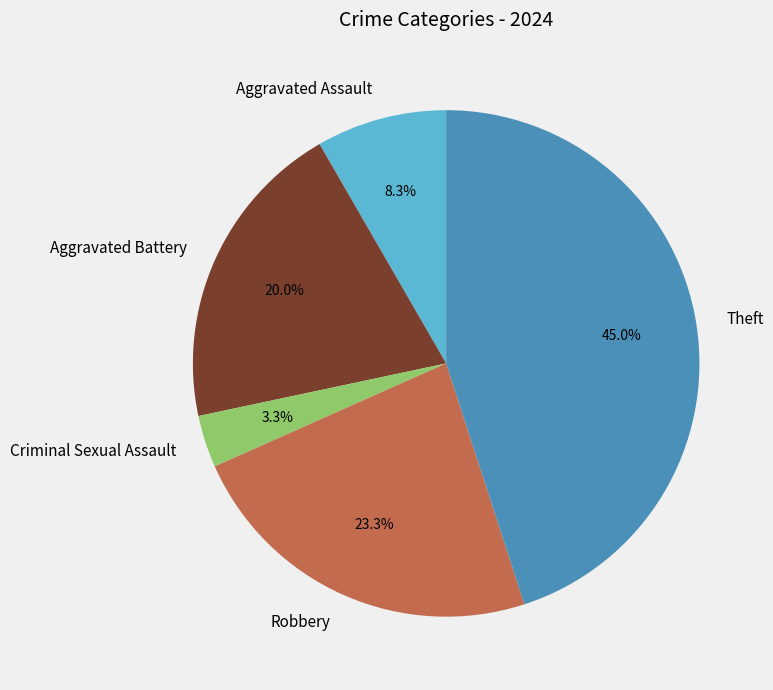

Is the sum of Aggravated Battery and Robbery greater than half?

No